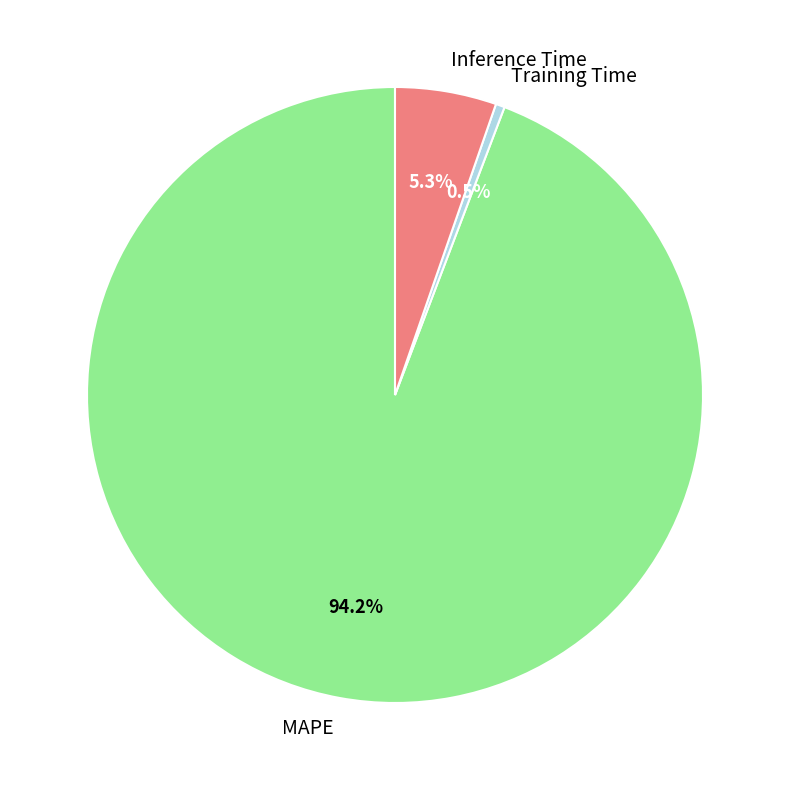

What portion of the pie excludes MAPE?

5.8%